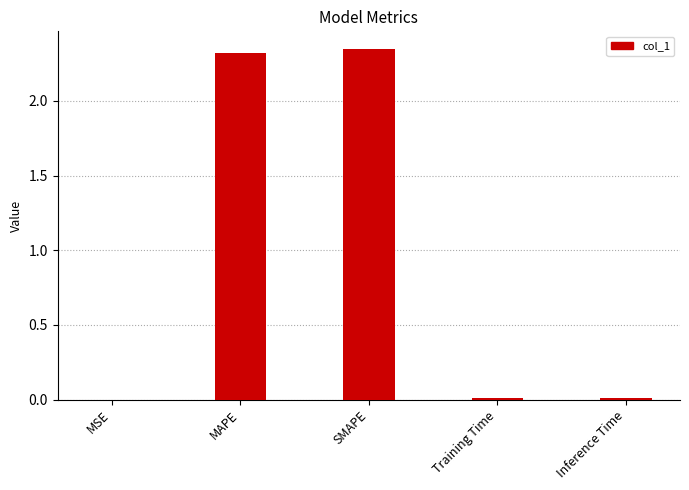

What is the sum of all values?

4.7